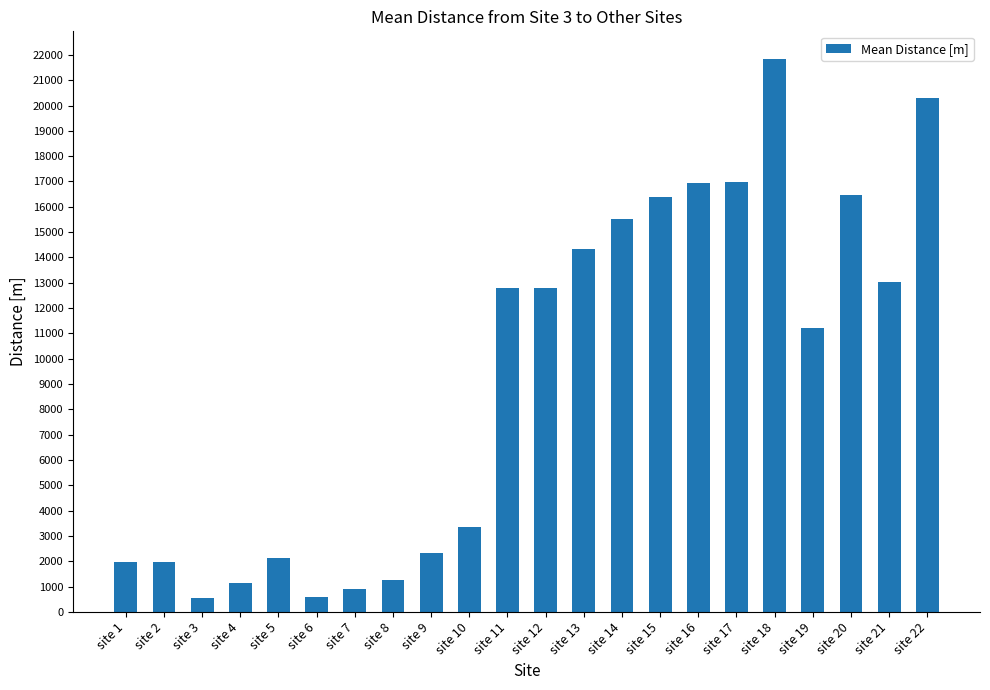

Which label corresponds to the largest value in the chart?

site 18